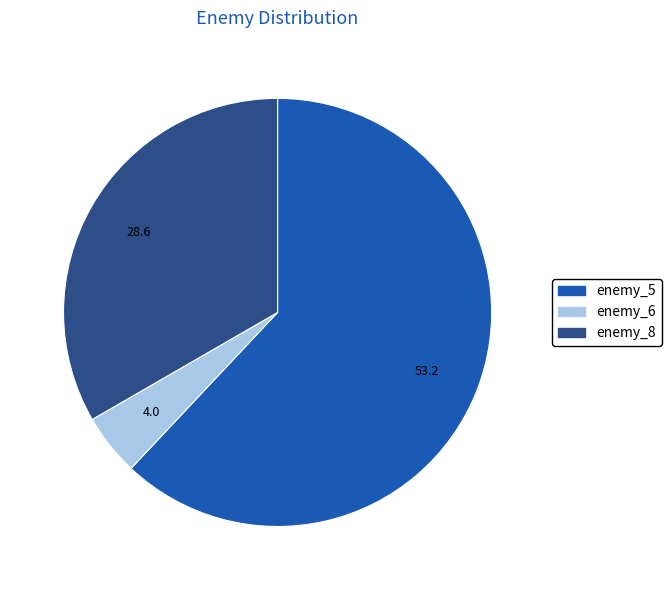

True or false: enemy_5 accounts for 69% of the total.

False